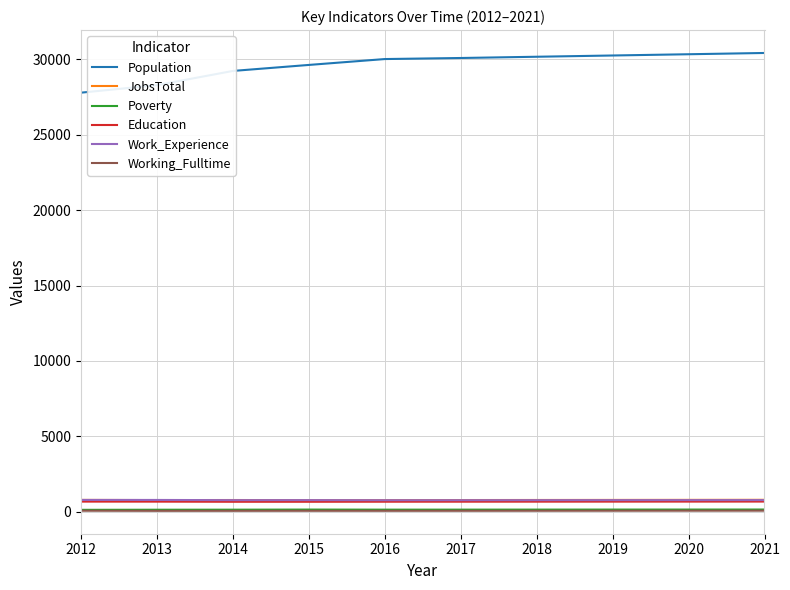

What is the total value across all series at 2018?

32593